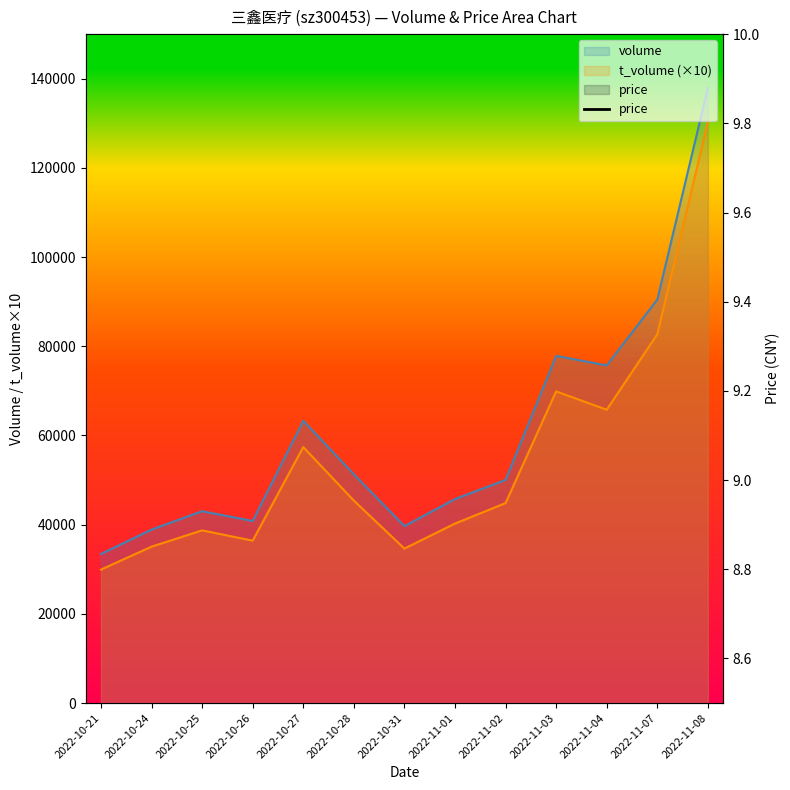

At which category does the data reach its first local valley?

2022-10-26